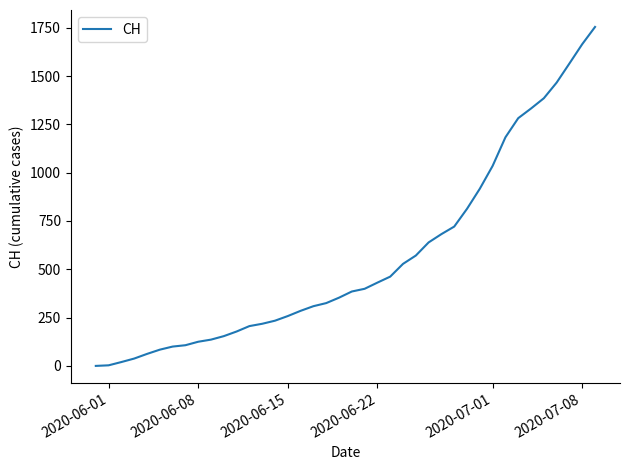

What is the greatest value displayed?

1754